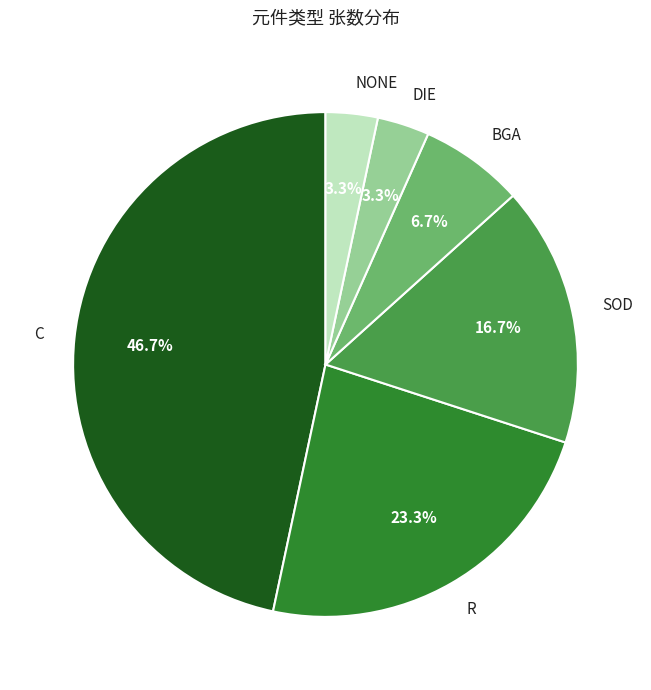

Between C and BGA, which is larger?

C